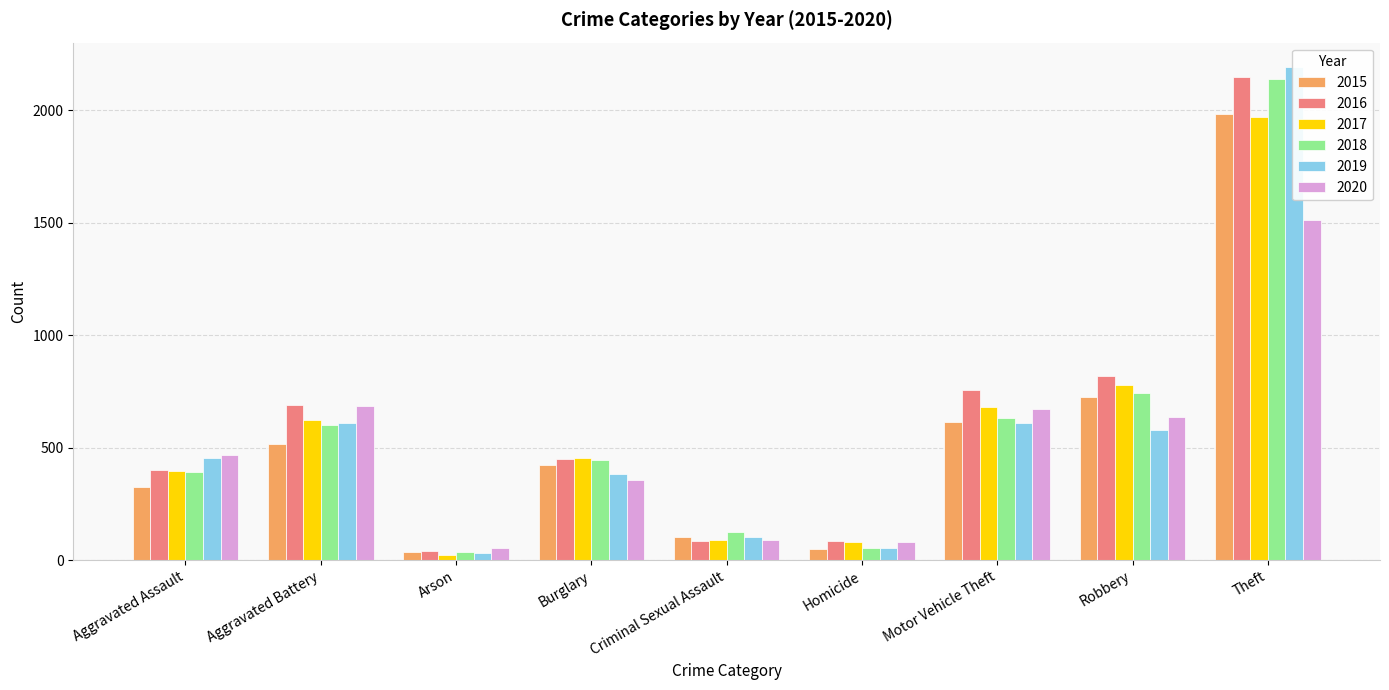

Which series has the largest range (max minus min)?

2019